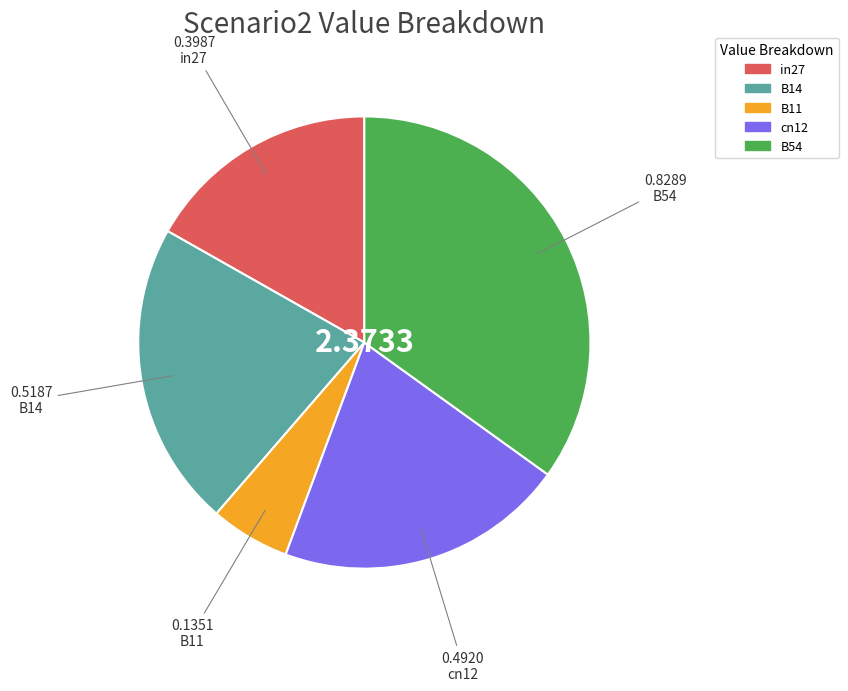

Between cn12 and in27, which is larger?

cn12